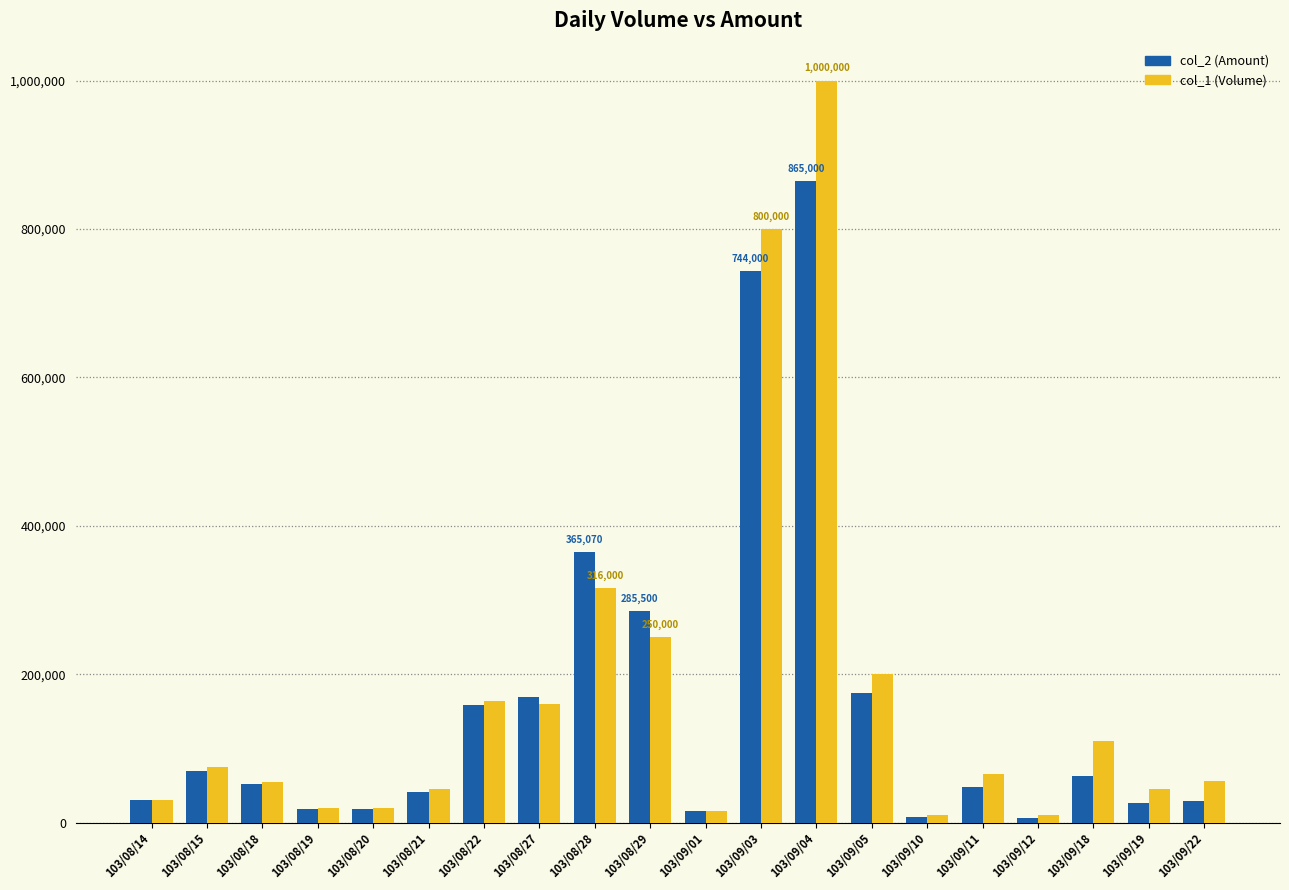

How many values in the col_1 (Volume) series are below 65000?

10